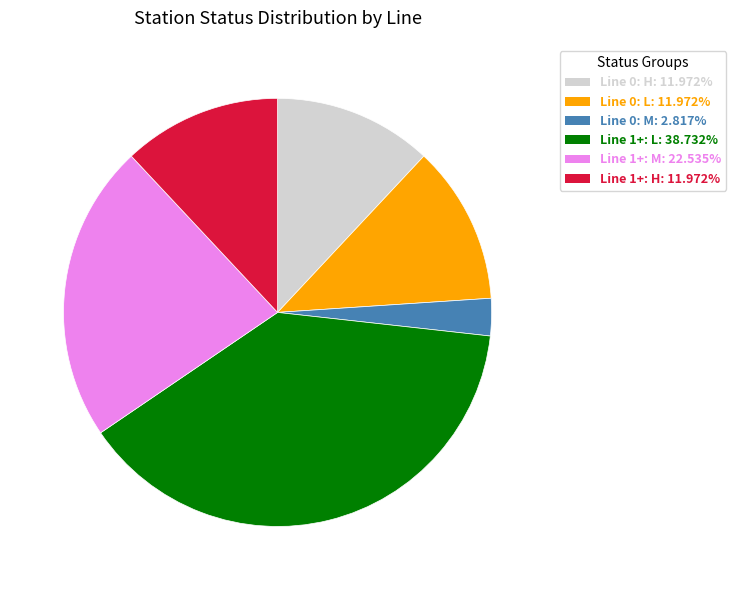

Is there any slice that represents more than half of the pie?

No